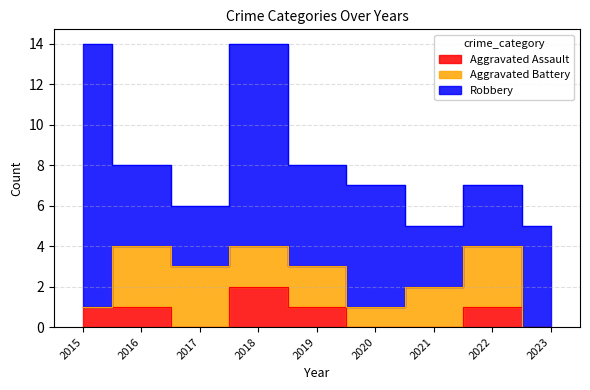

How many categories are shown in the chart?

9